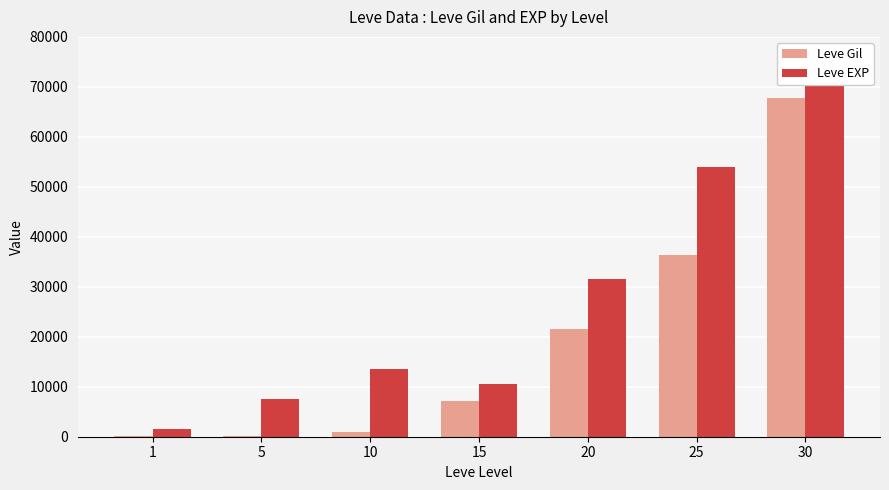

Does the chart contain any negative values?

No